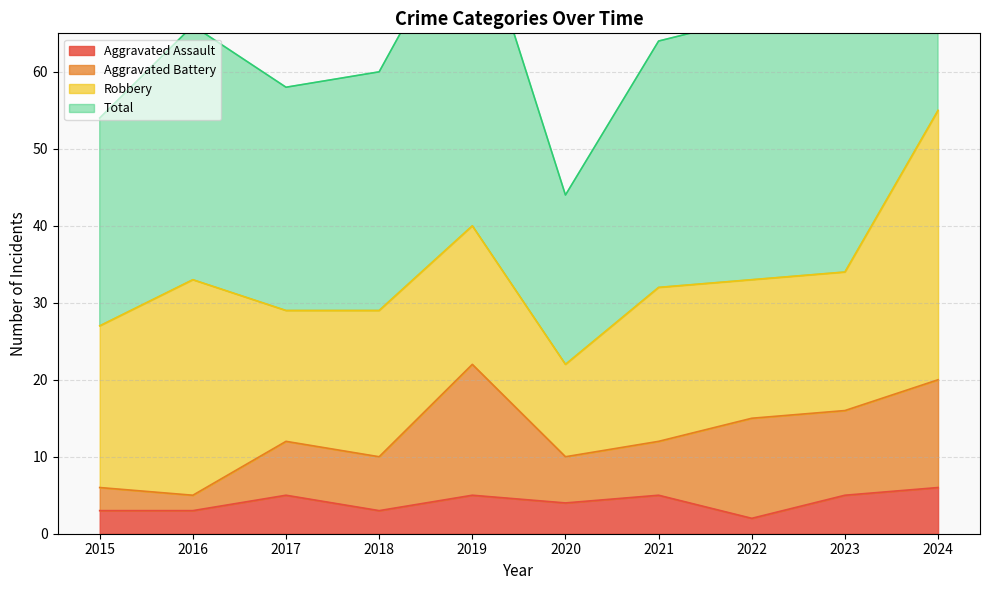

How many Aggravated Assault values are between 3 and 5?

8